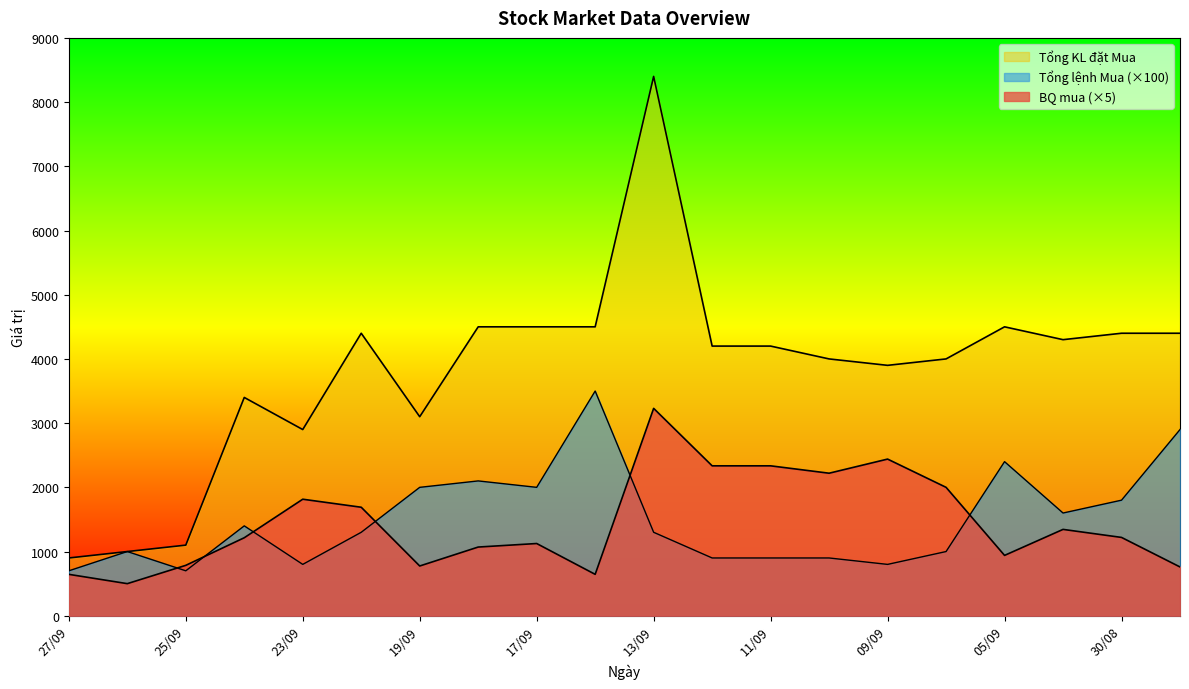

The Tổng lệnh Mua series shows 3291 at 19/09. True or false?

False